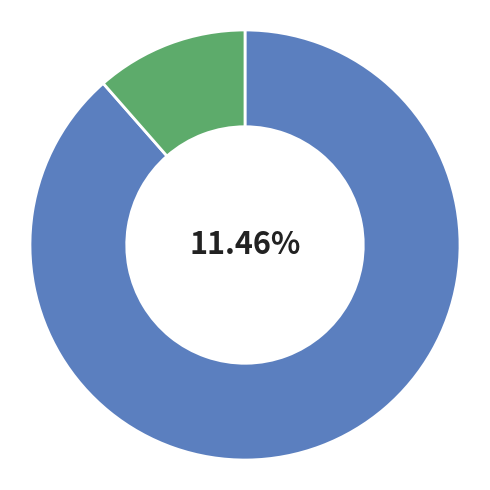

To the nearest percent, what is the combined percentage of raju and raju?

22%